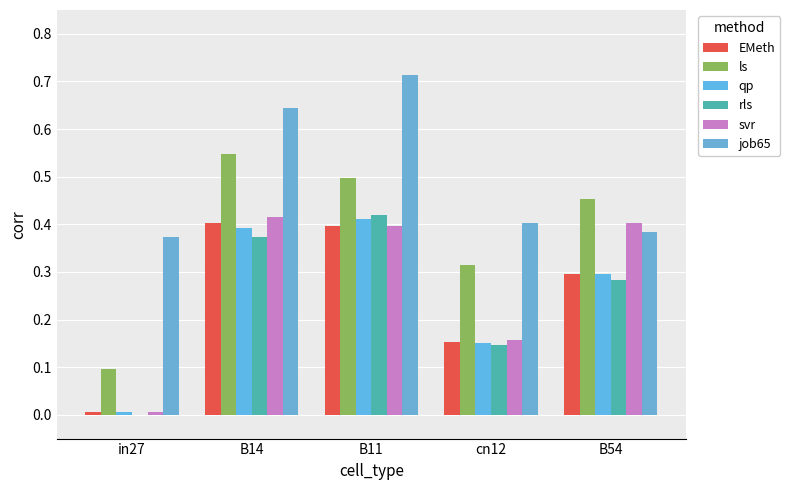

Which series has the largest range (max minus min)?

ls